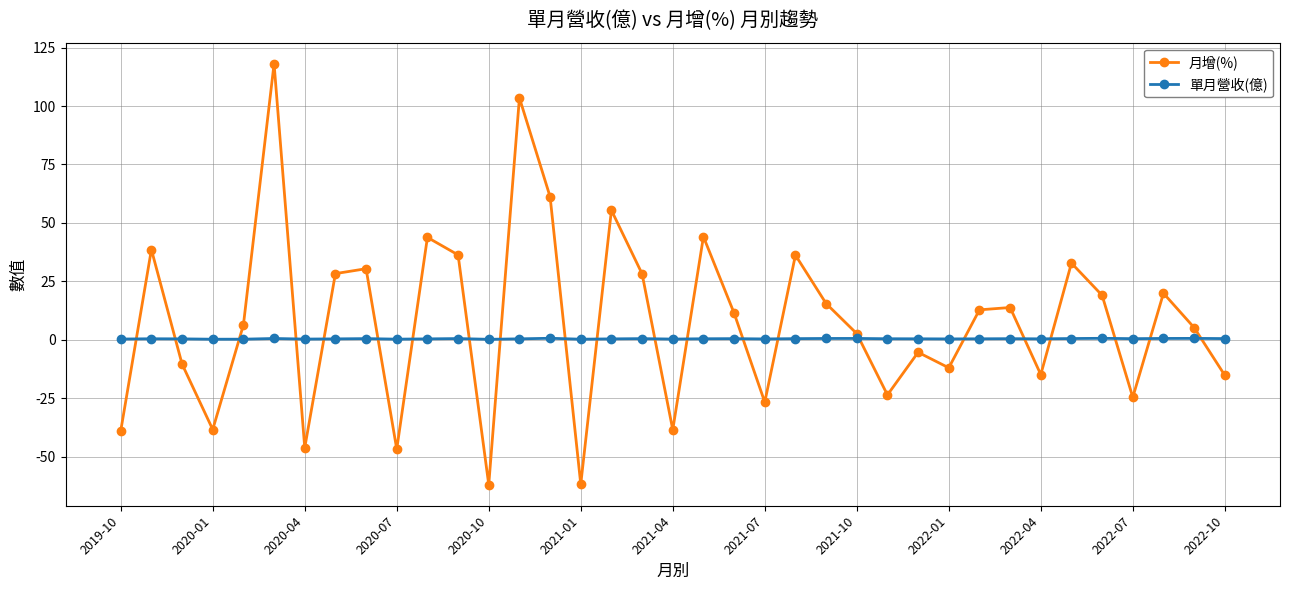

What is the average value of the 月增(%) series?

8.1